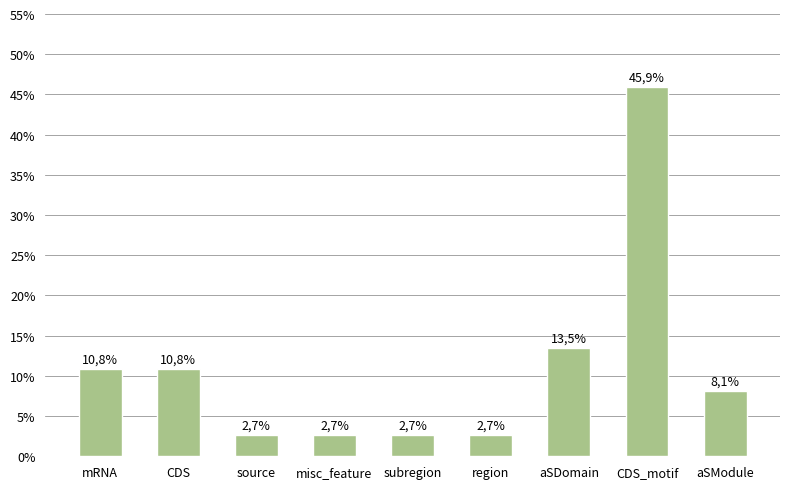

Reading left to right, what are all the values shown in this chart?

mRNA=10.8	CDS=10.8	source=2.7	misc_feature=2.7	subregion=2.7	region=2.7	aSDomain=13.5	CDS_motif=45.9	aSModule=8.1